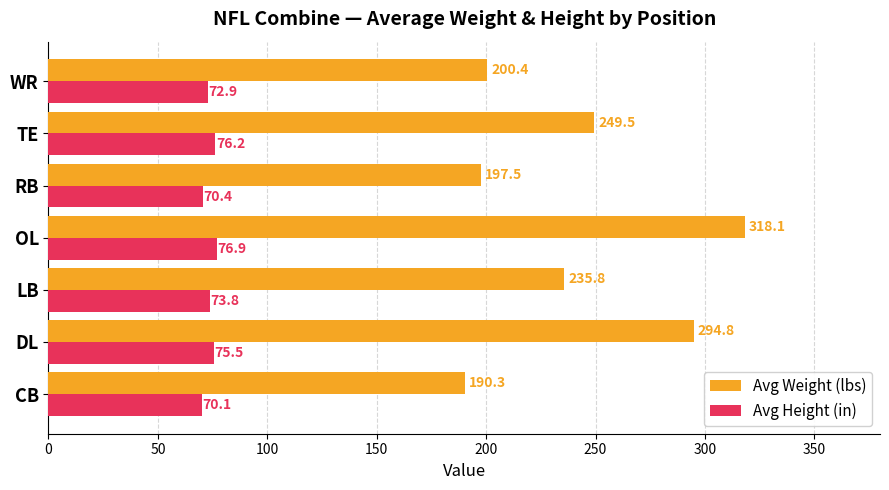

What value does the Avg Weight (lbs) series have at TE?

249.5